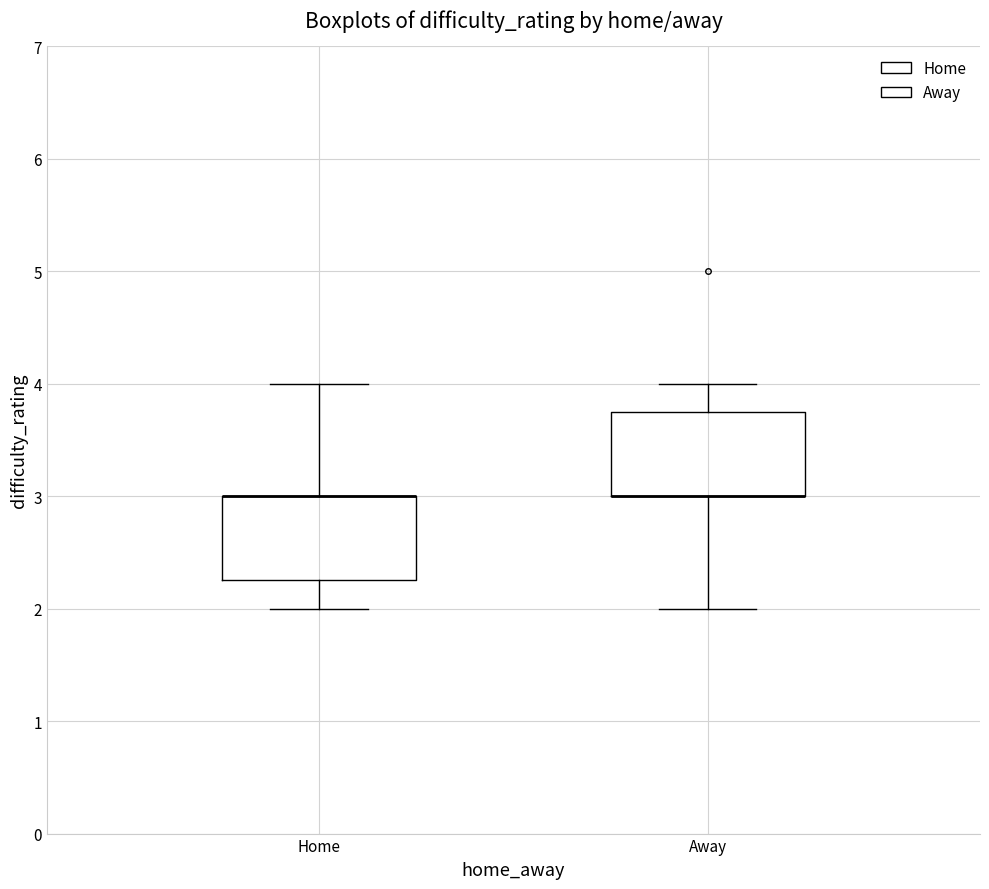

Reading left to right, transcribe this box plot: for each box, give where its median line is, the range the box spans, and where its two whiskers end, as read against the y-axis. The values are not printed on the chart, so give them approximately, as read against the axis.

Home: median 3.0 (drawn on the box's upper edge), box 2.3 to 3.0, whiskers 2.0 to 4.0
Away: median 3.0 (drawn on the box's lower edge), box 3.0 to 3.8, whiskers 2.0 to 4.0